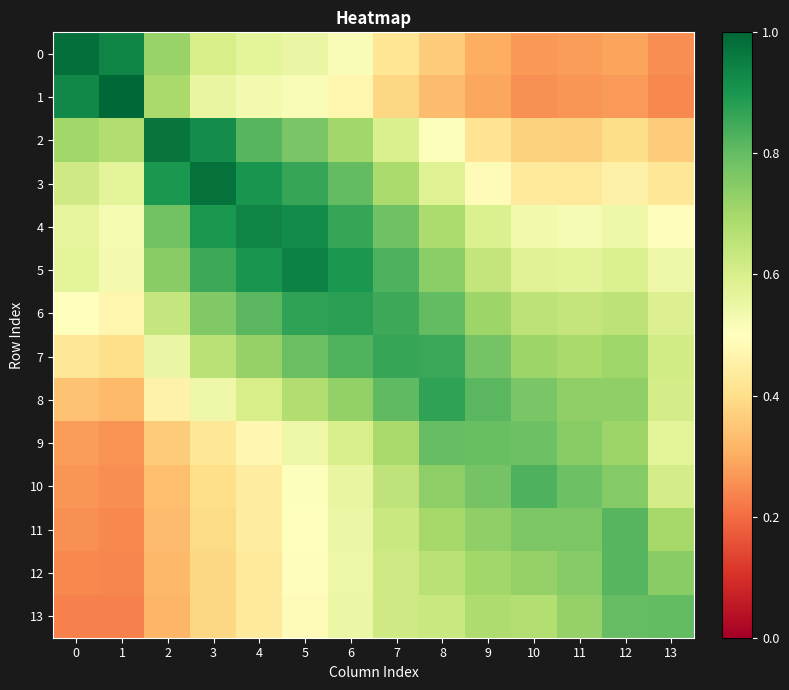

What is the total value across all series at 4?

9.0